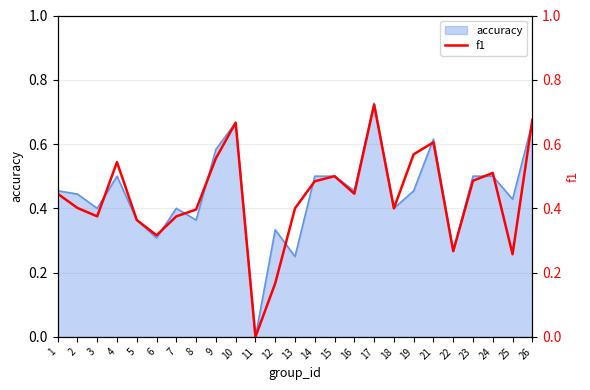

The accuracy series shows 0.8 at 25. True or false?

False